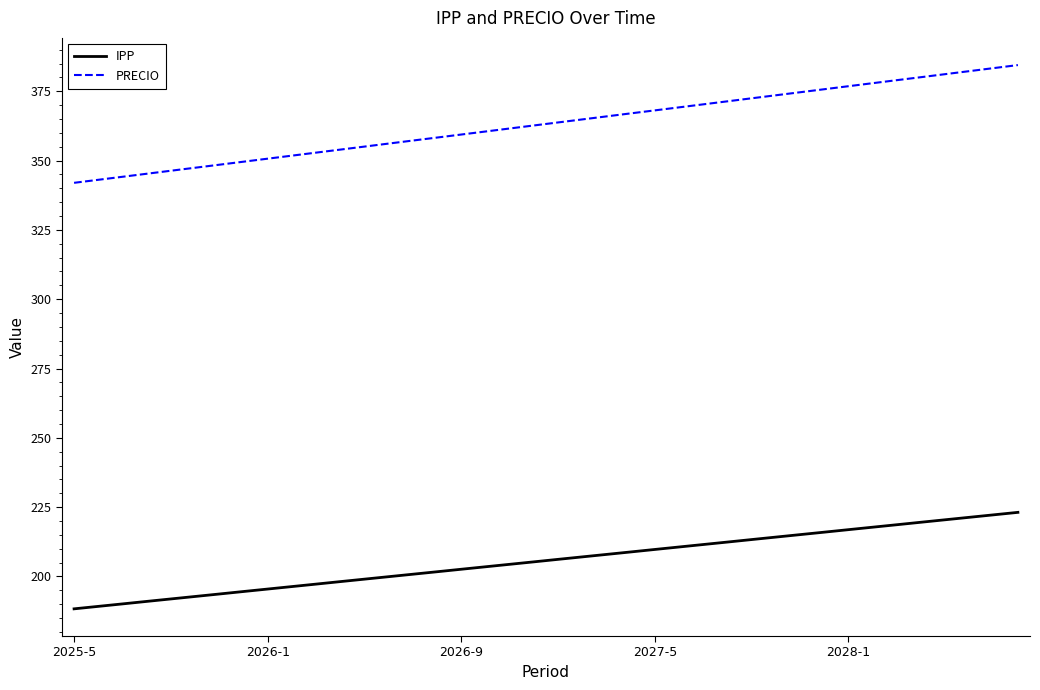

What is the difference between the maximum and second lowest values in the IPP series?

33.9